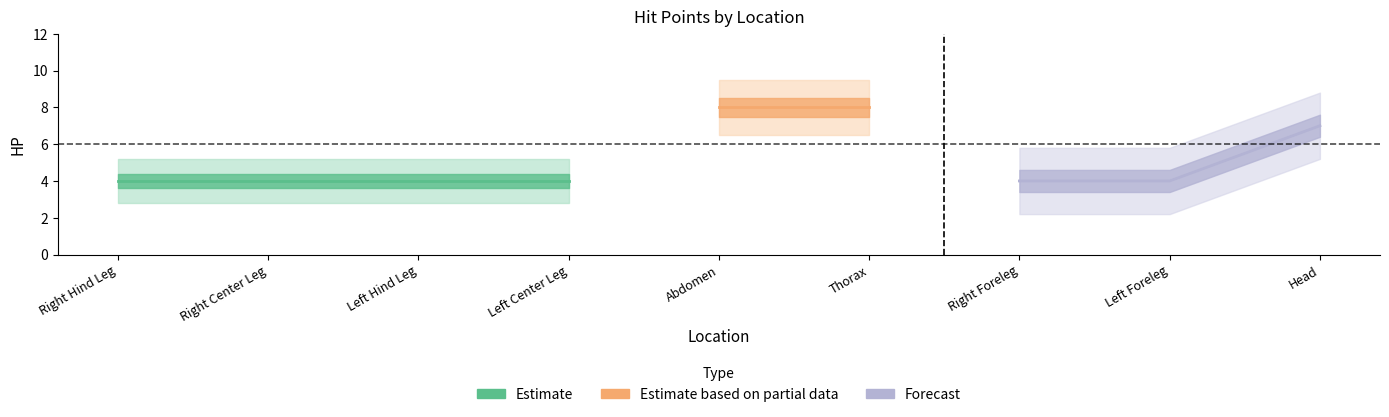

How many data points does each series have?

9